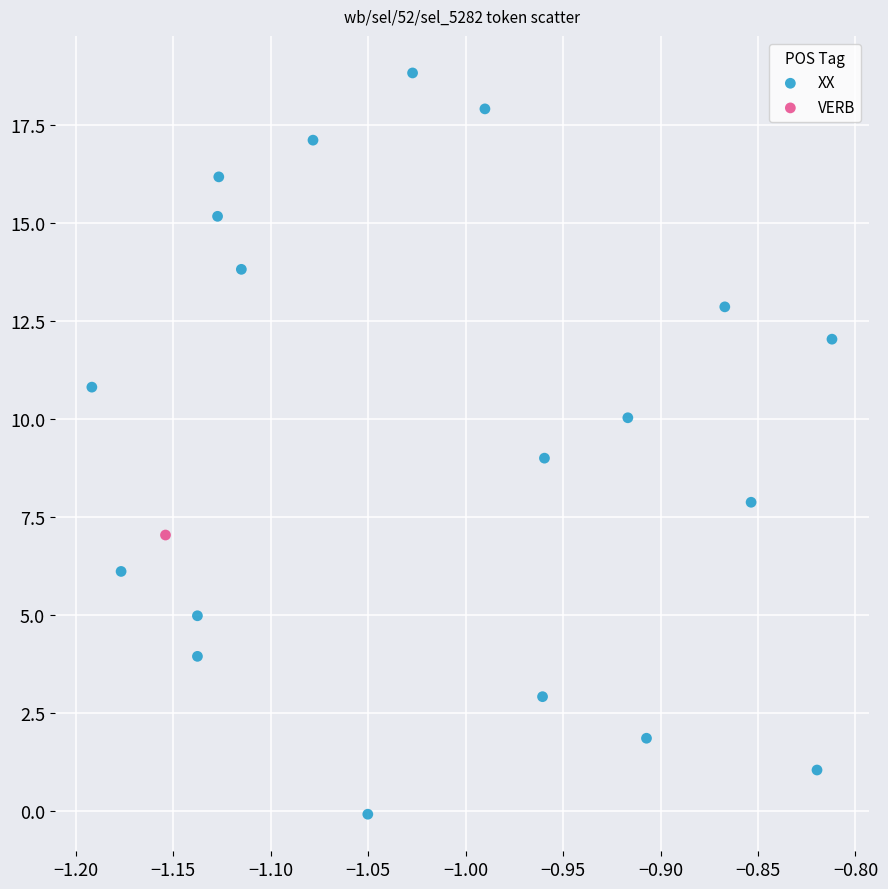

What are all the series names shown in the legend?

XX, VERB